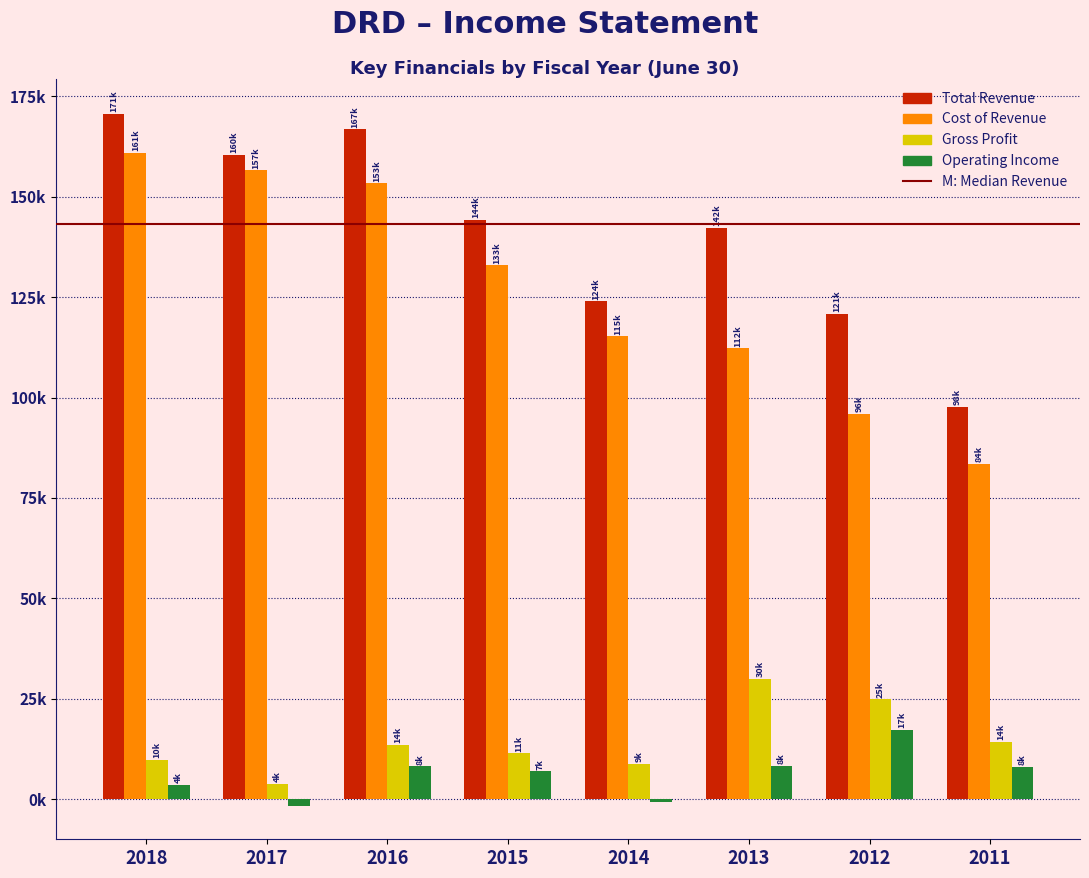

Are the bars horizontal?

No